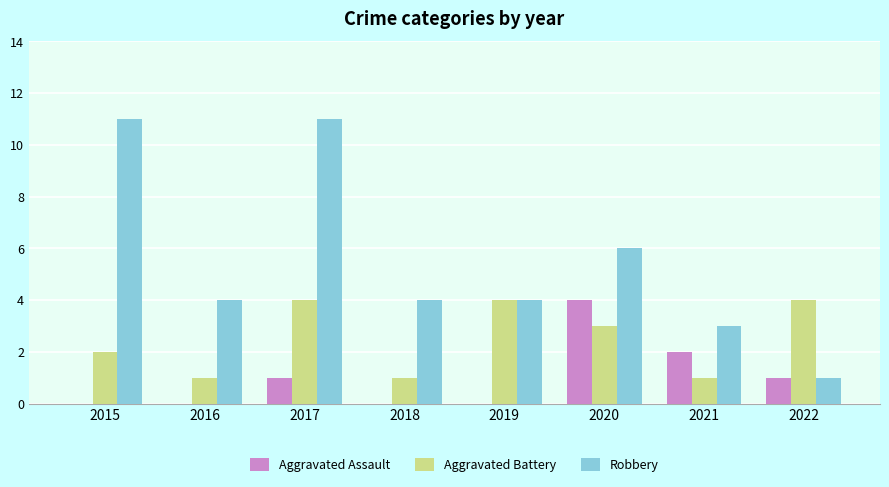

What is the maximum value shown in the chart?

11